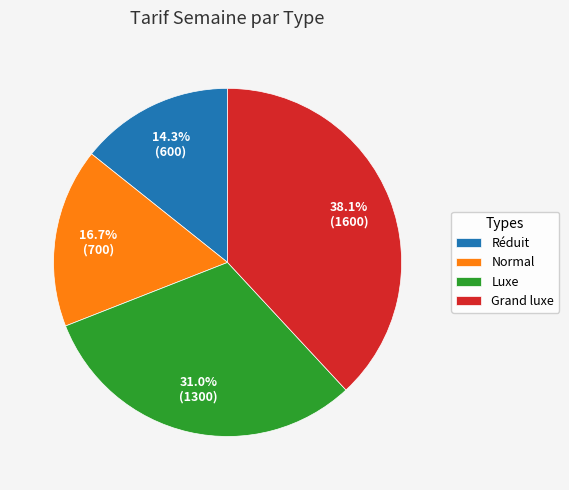

Which category has the biggest portion of the pie?

Grand luxe